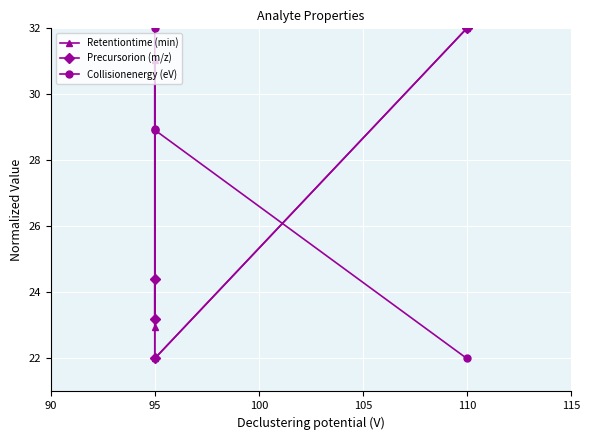

Which series has the largest range (max minus min)?

Retentiontime (min)